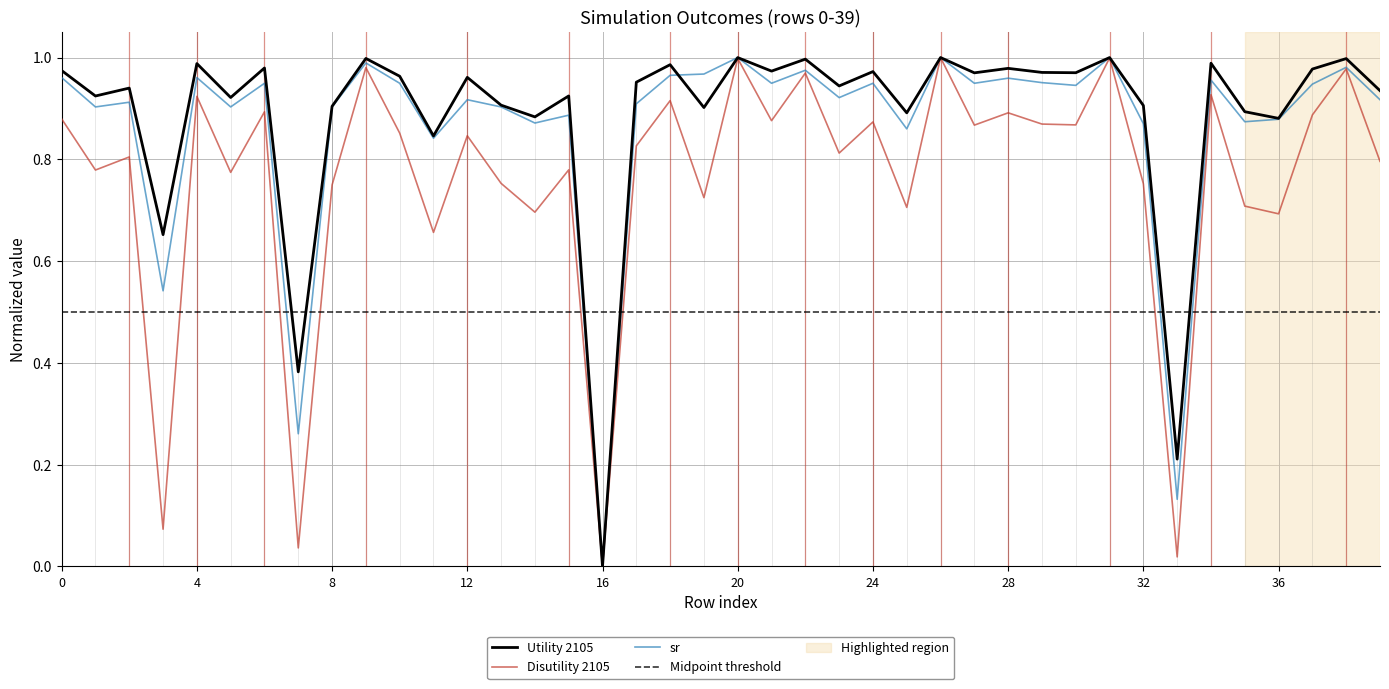

How many interior local peaks does the Utility 2105 series have?

15